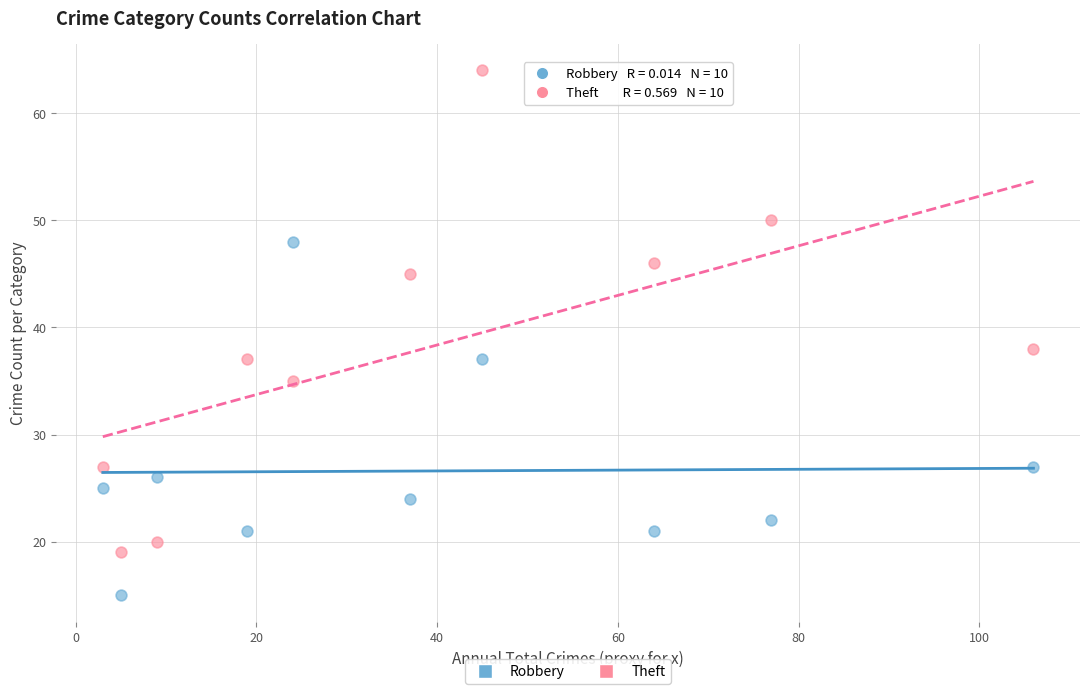

Which series reaches the minimum Y coordinate?

Robbery